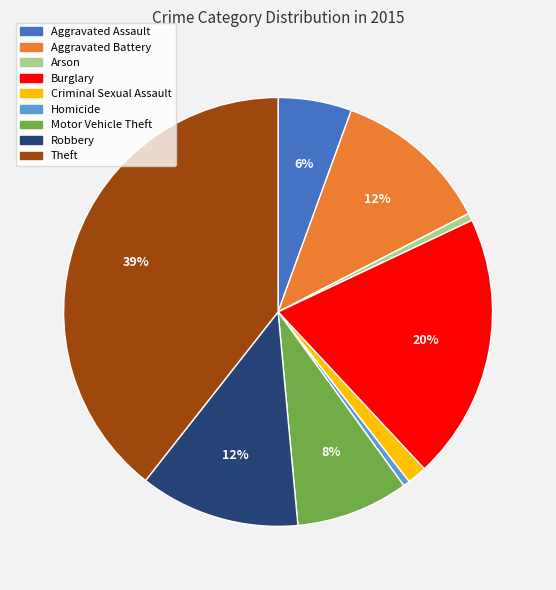

The Theft slice represents 26% of the pie. True or false?

False